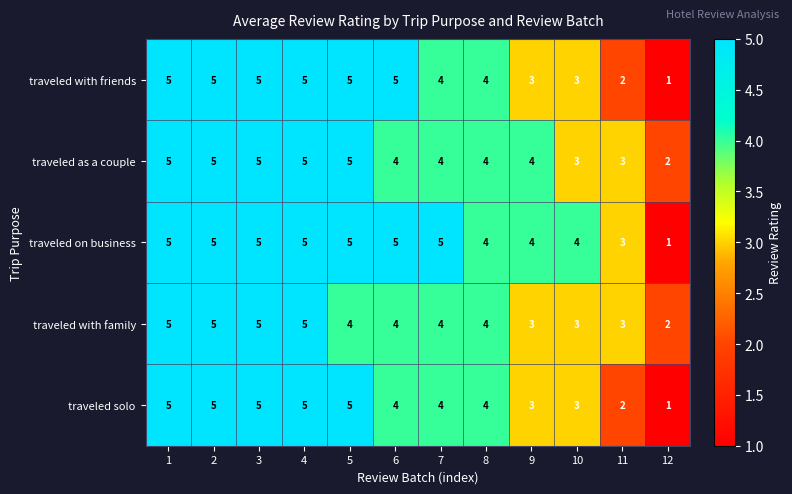

Count the traveled with family values in the range 3 to 5.

11